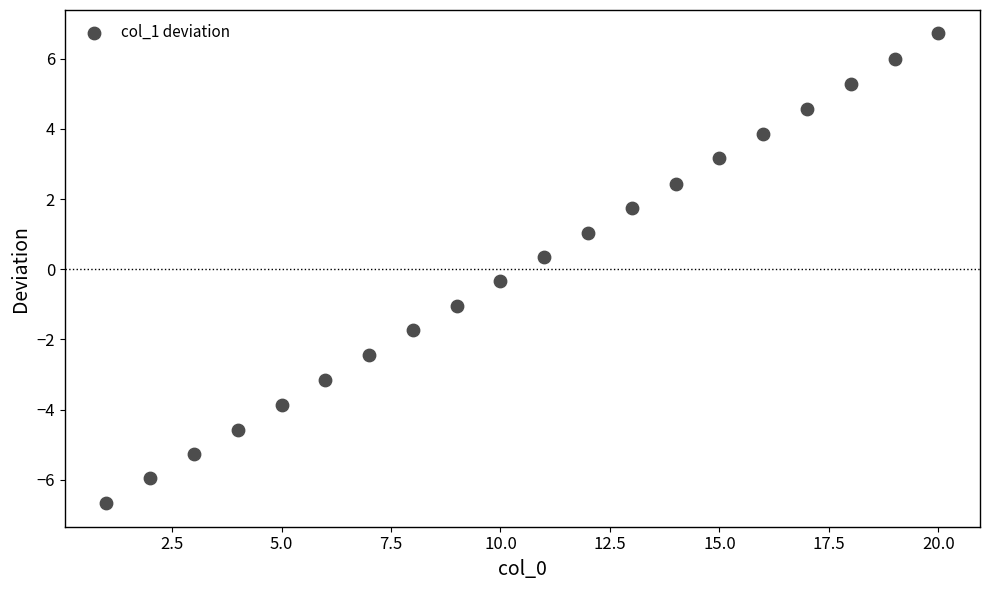

What is the range of Y values (max minus min)?

13.4